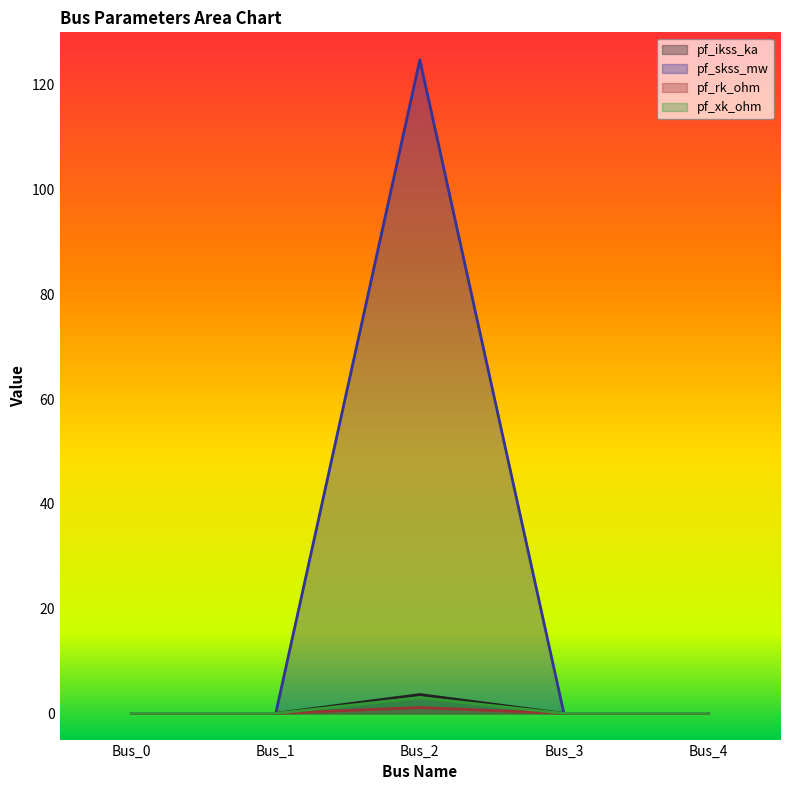

Count the pf_rk_ohm values in the range 0 to 1.

4